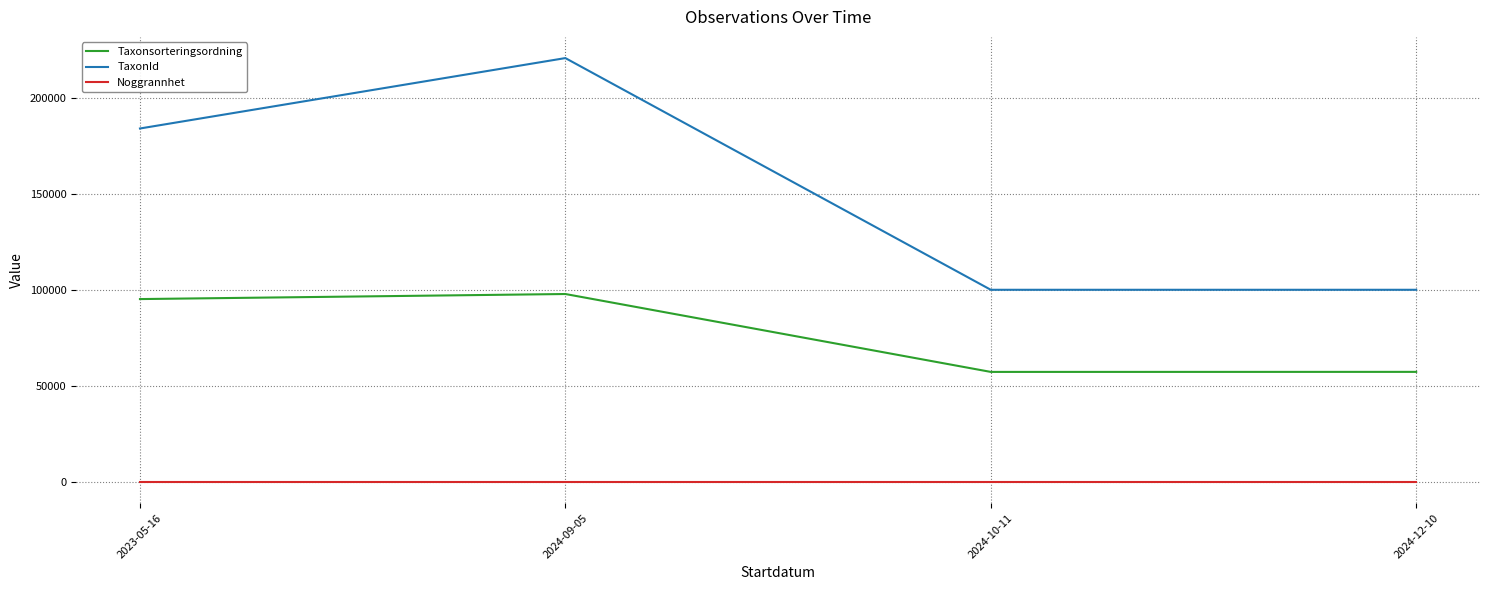

Is this an area chart (filled region under the line)?

No